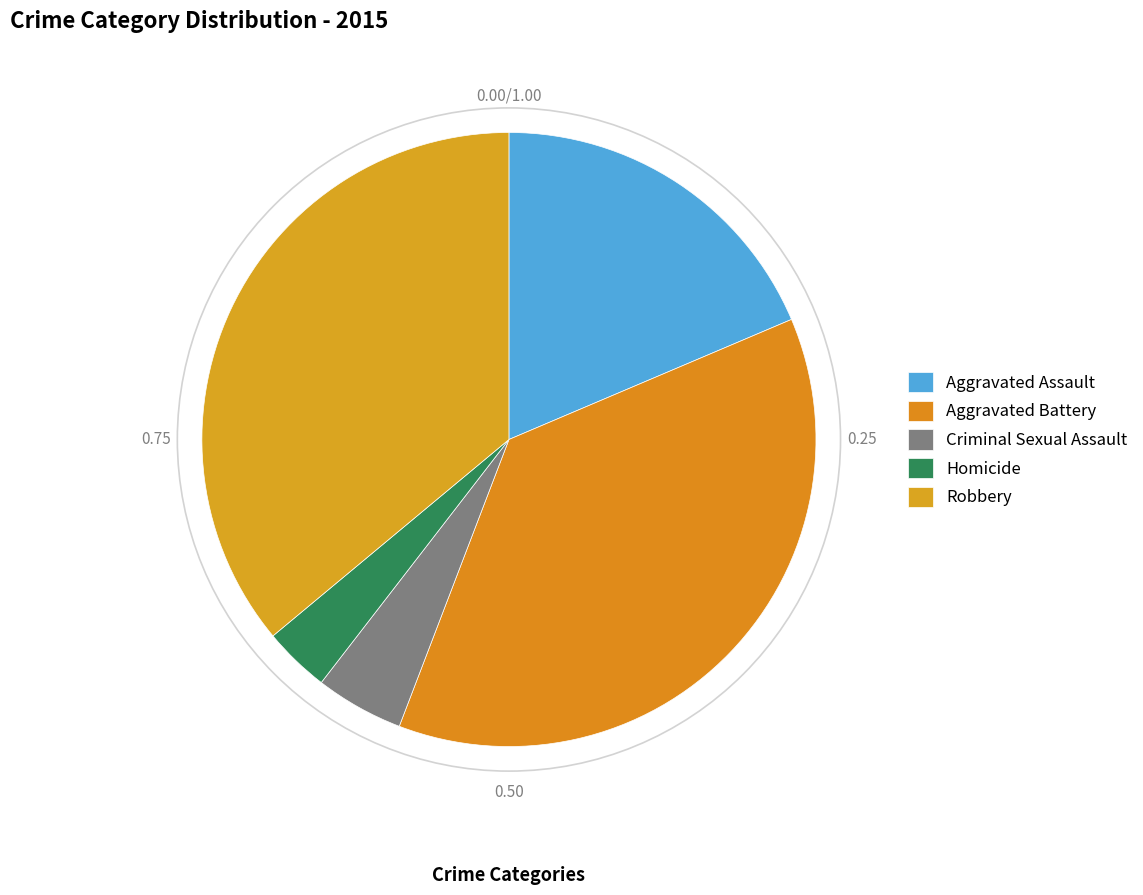

Is it true that Criminal Sexual Assault is 5% of the pie?

True